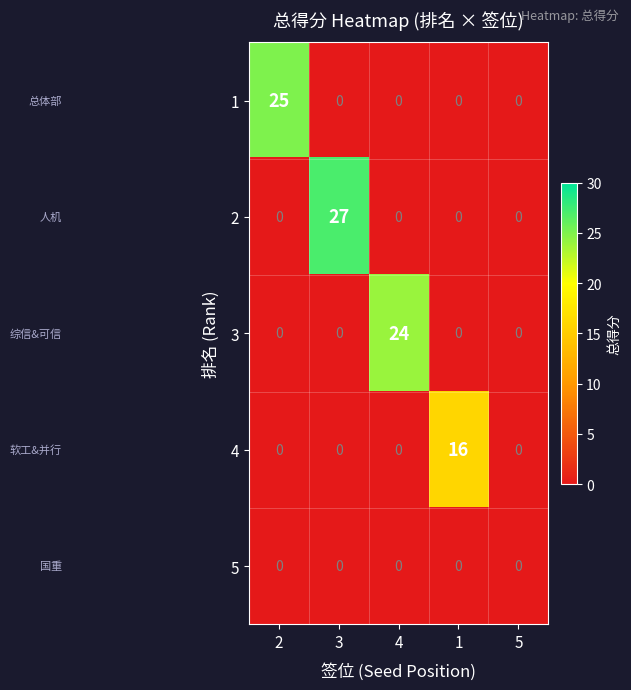

What is the difference between the highest and lowest values at 1?

16